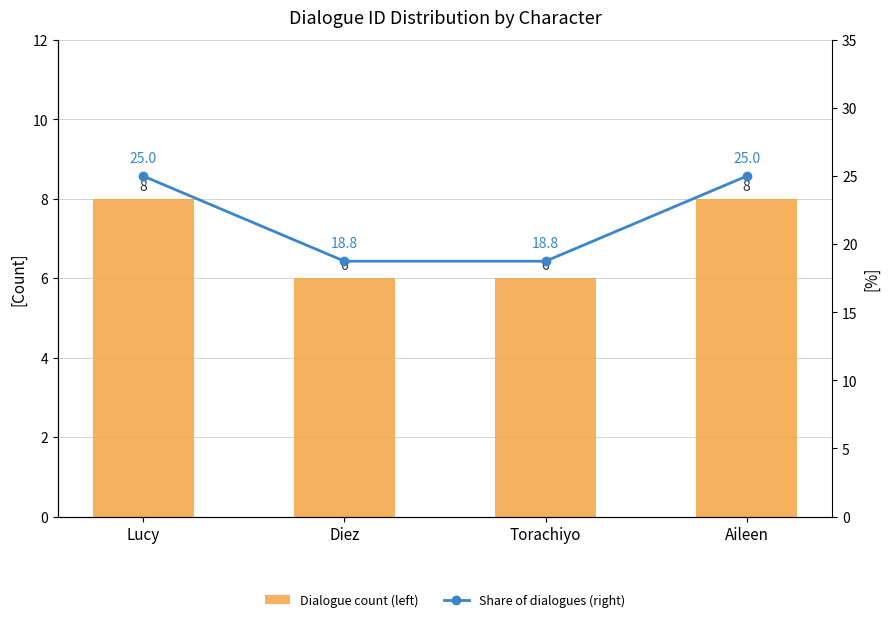

Reading left to right, what are all the values shown in this chart?

Dialogue count (left): Lucy=8.0	Diez=6.0	Torachiyo=6.0	Aileen=8.0
Share of dialogues (right): Lucy=25.0	Diez=18.8	Torachiyo=18.8	Aileen=25.0